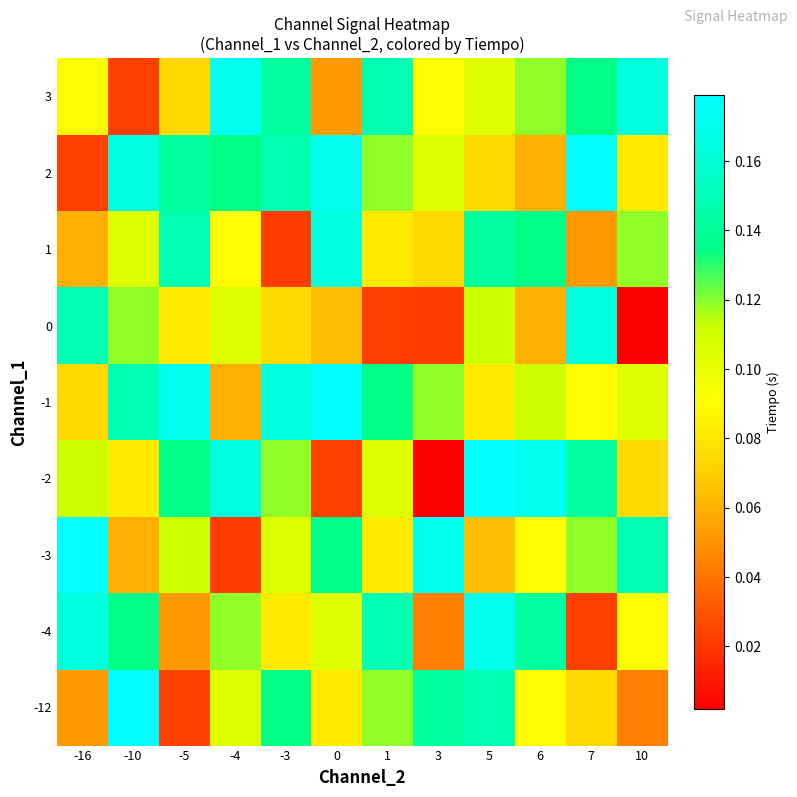

True or false: Ch1=0 has a value of 2.5 at 1.

False